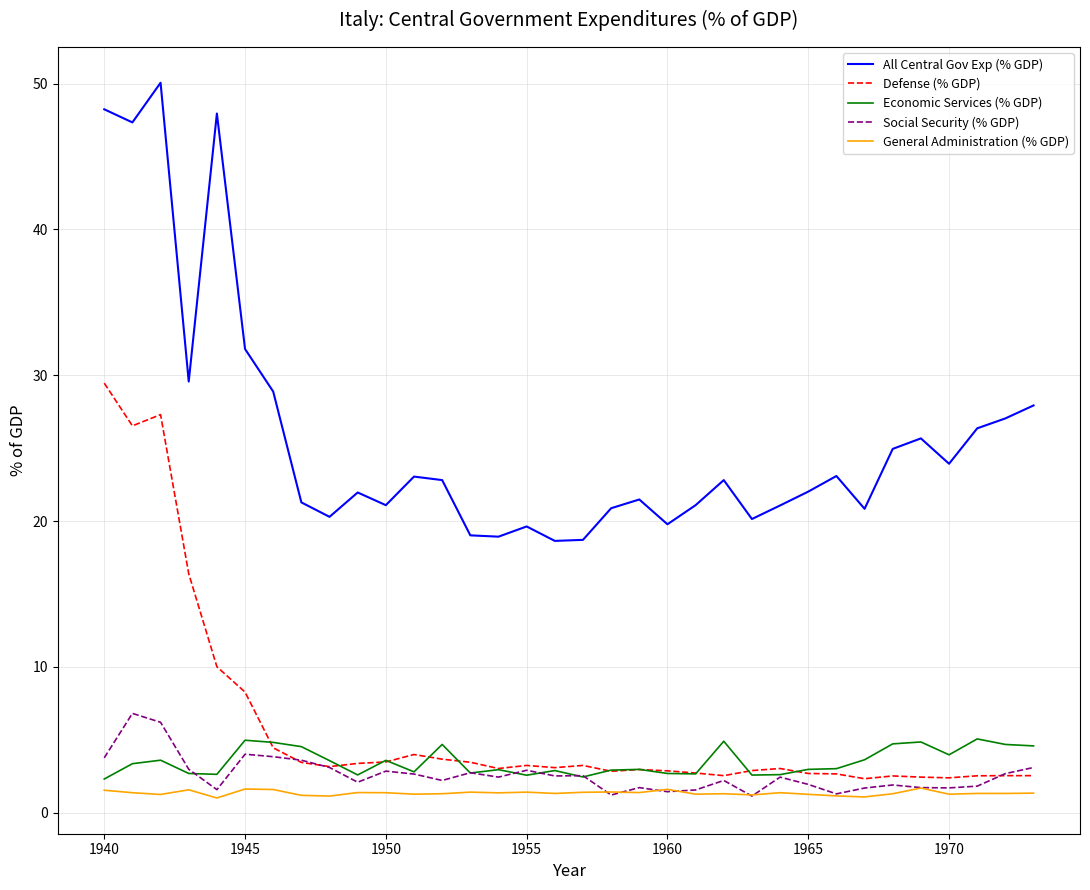

What are all the series names shown in the legend?

All Central Gov Exp (% GDP), Defense (% GDP), Economic Services (% GDP), Social Security (% GDP), General Administration (% GDP)